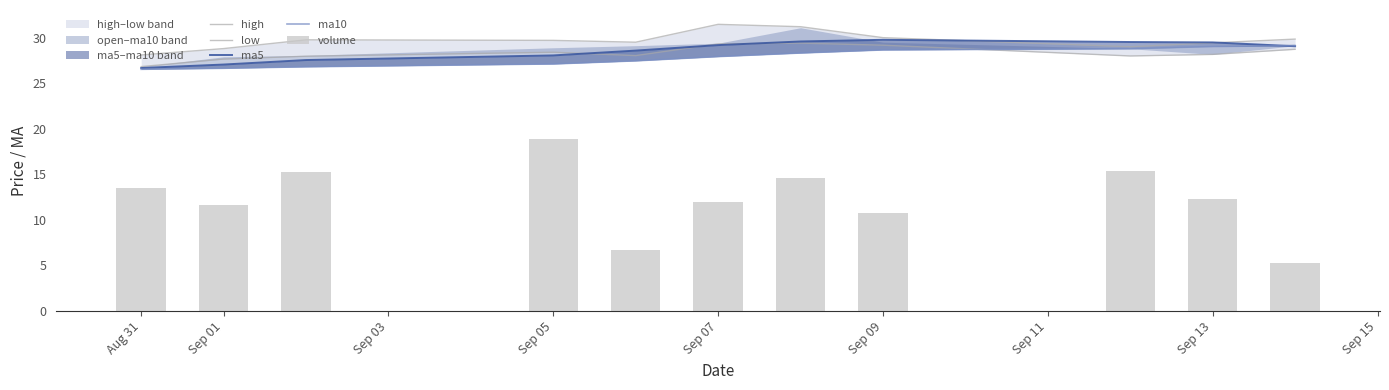

What is the value of the low bar at the 1st from the left?

26.8